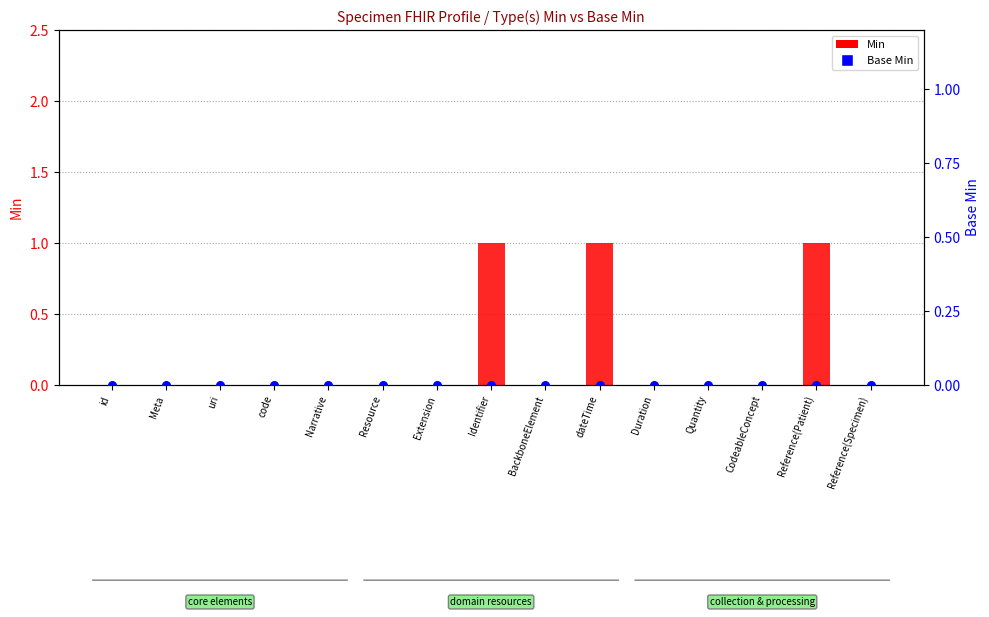

Is the value of Base Min at Extension greater than the value of Min at Reference(Patient)?

No